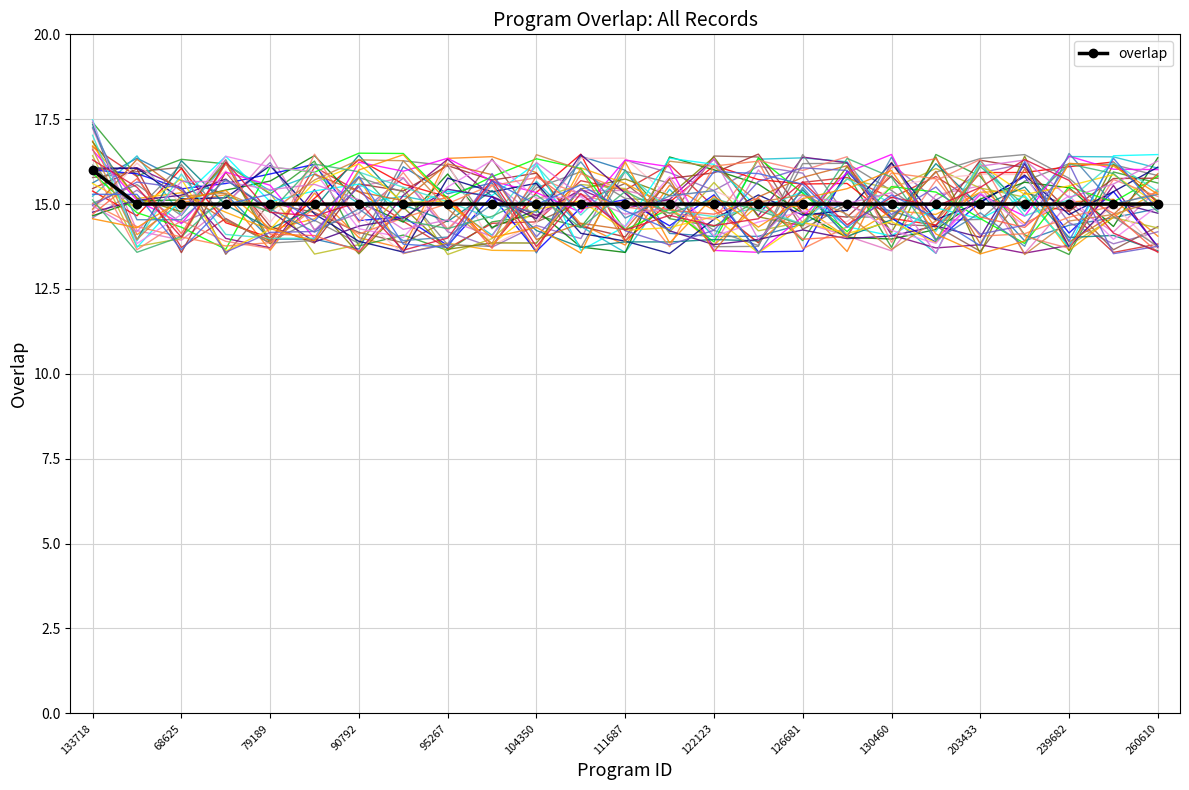

Is it true that overlap equals 15 at 130460?

True